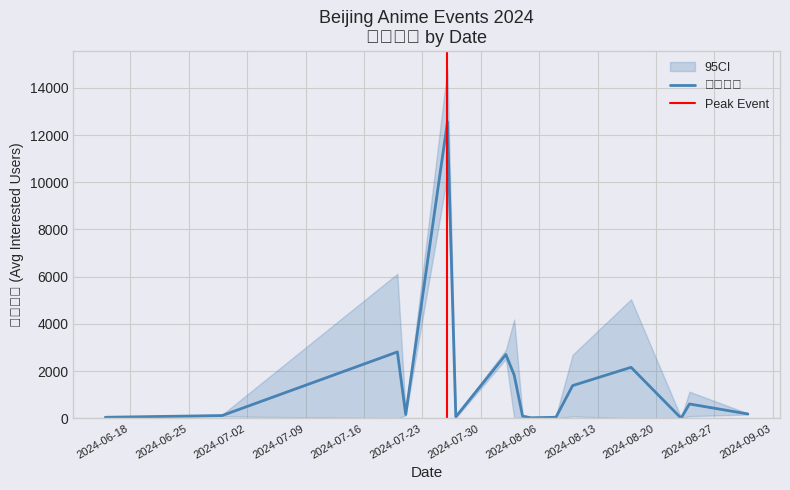

Between 2024-08-03 and 2024-07-20, which is larger?

2024-07-20